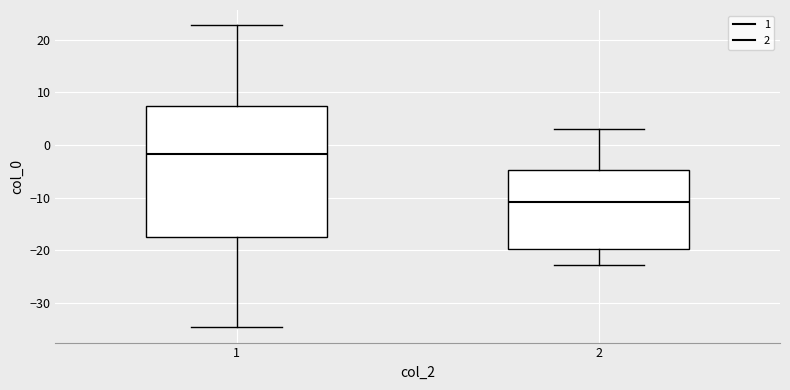

Where does the median line of the box at x = 1 sit on the y-axis? The values are not printed on the chart, so give them approximately, as read against the axis.

-2